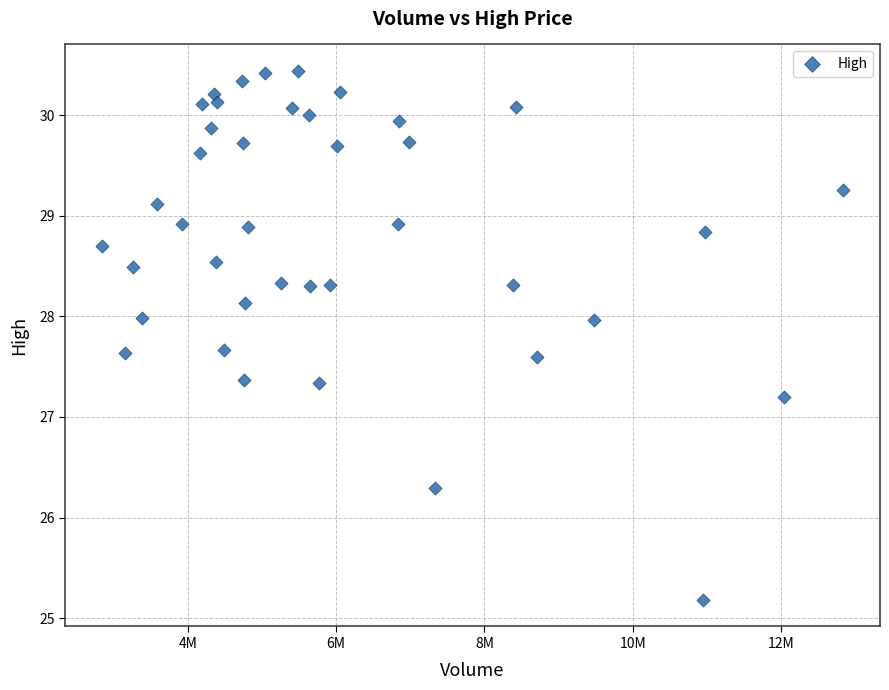

What is the range of Y values (max minus min)?

5.3